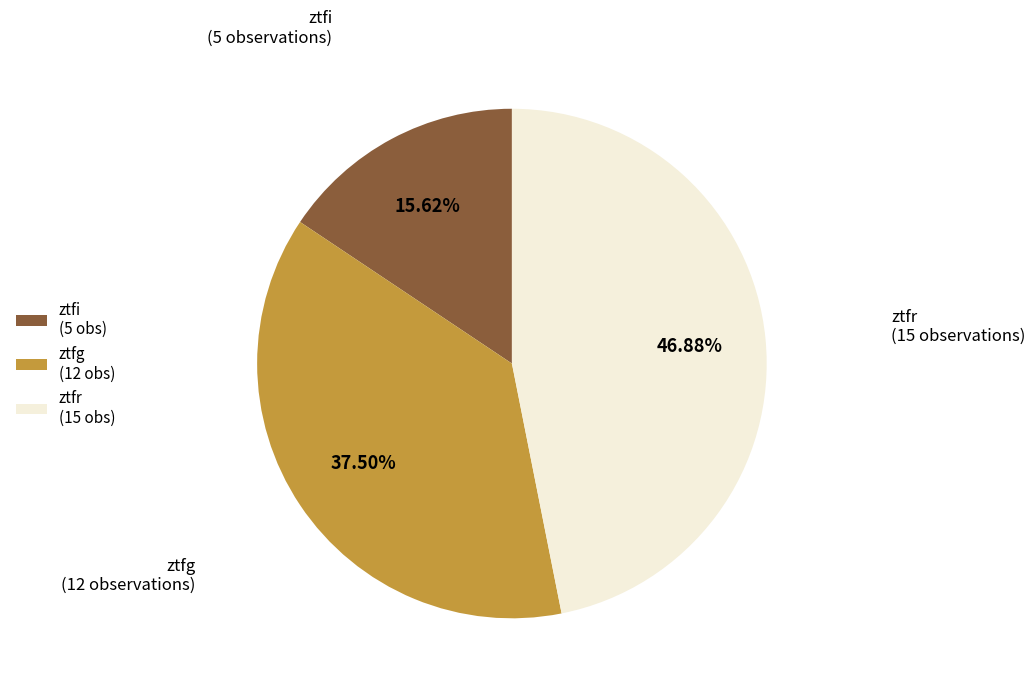

The ztfr slice represents 47% of the pie. True or false?

True